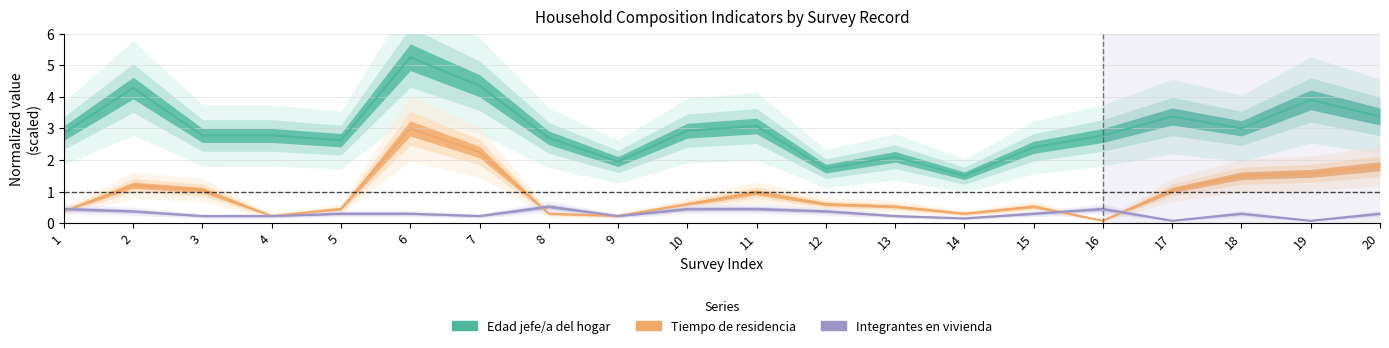

What is the sum of all Integrantes en vivienda values?

6.0